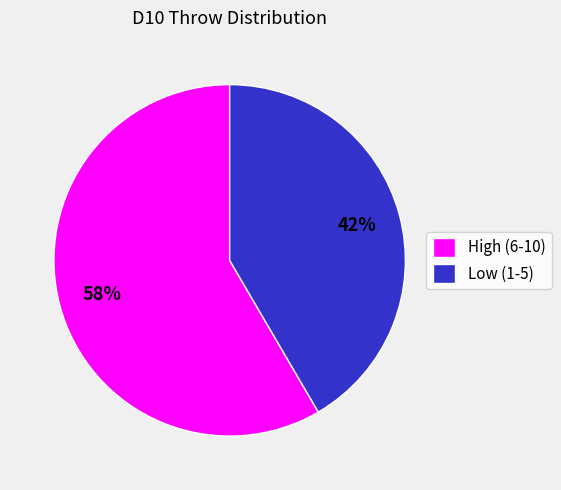

Rank the categories by value from highest to lowest.

High (6-10), Low (1-5)